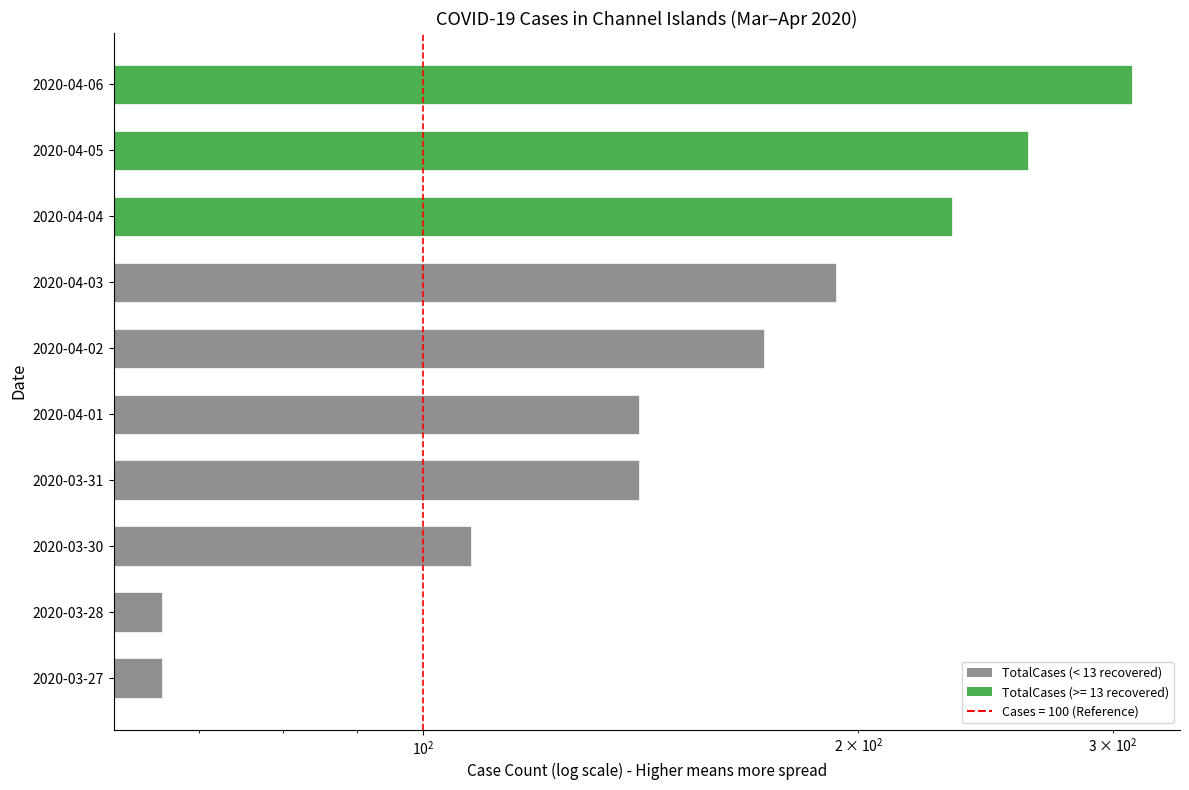

How many values exceed 172?

4